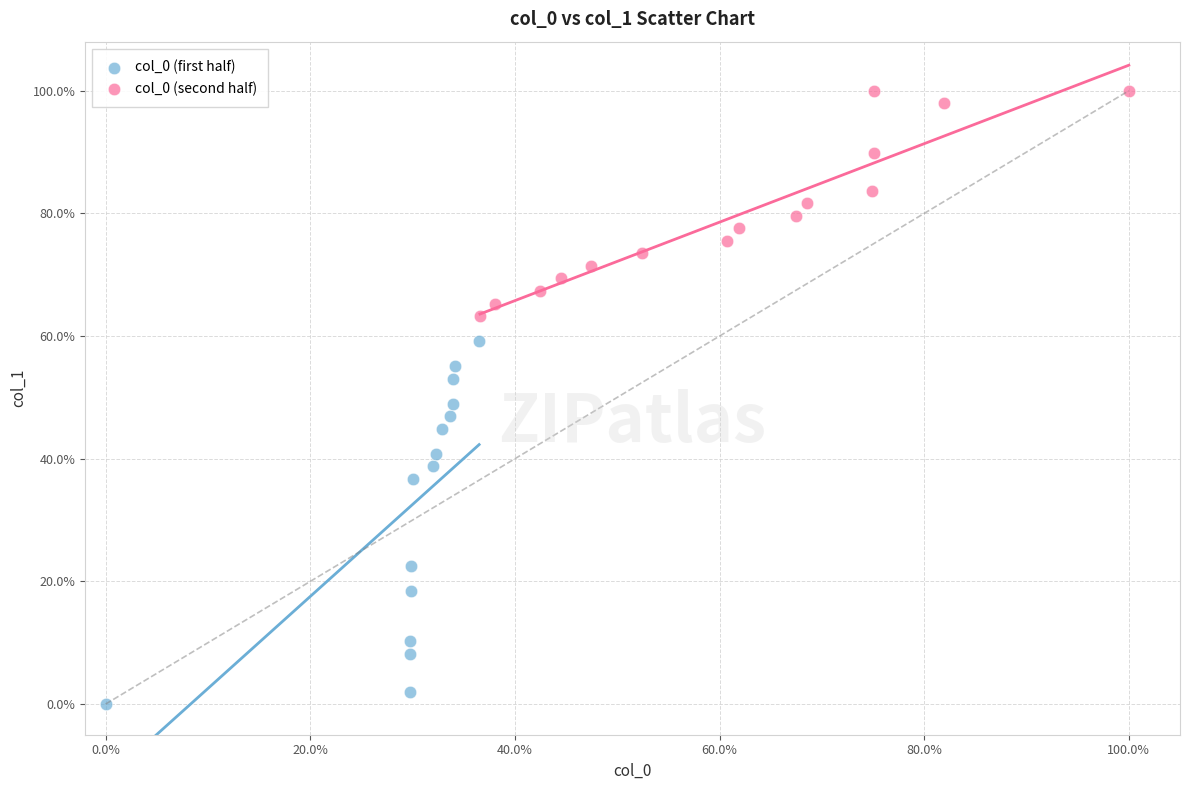

Which series has the widest spread of Y values?

col_0 (first half)